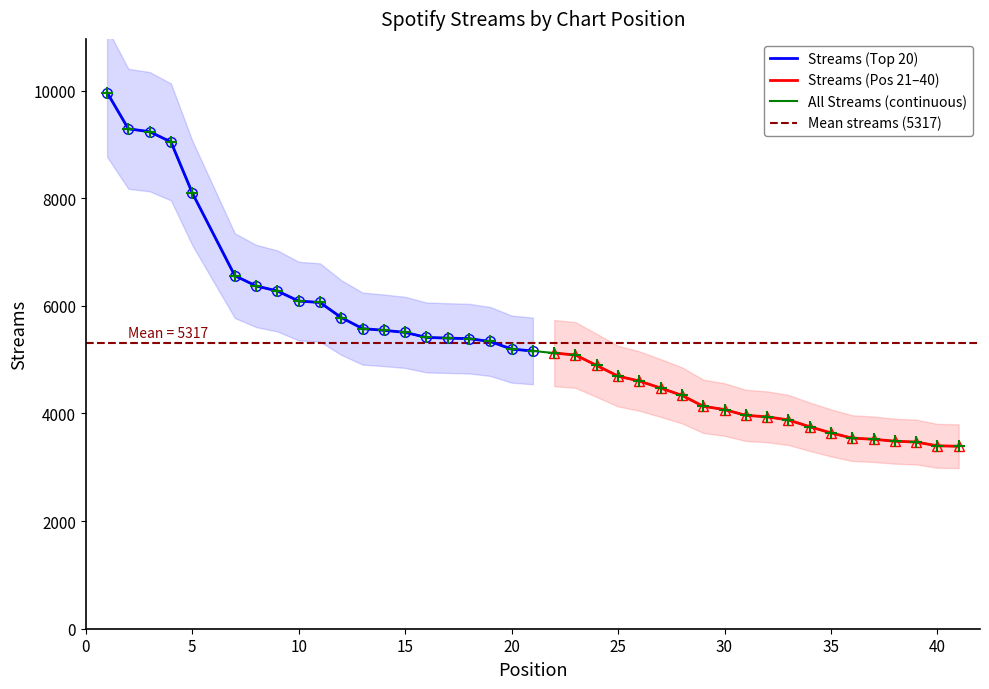

True or false: Streams (Pos 21-40) and Streams (Top 20) intersect in this chart.

False